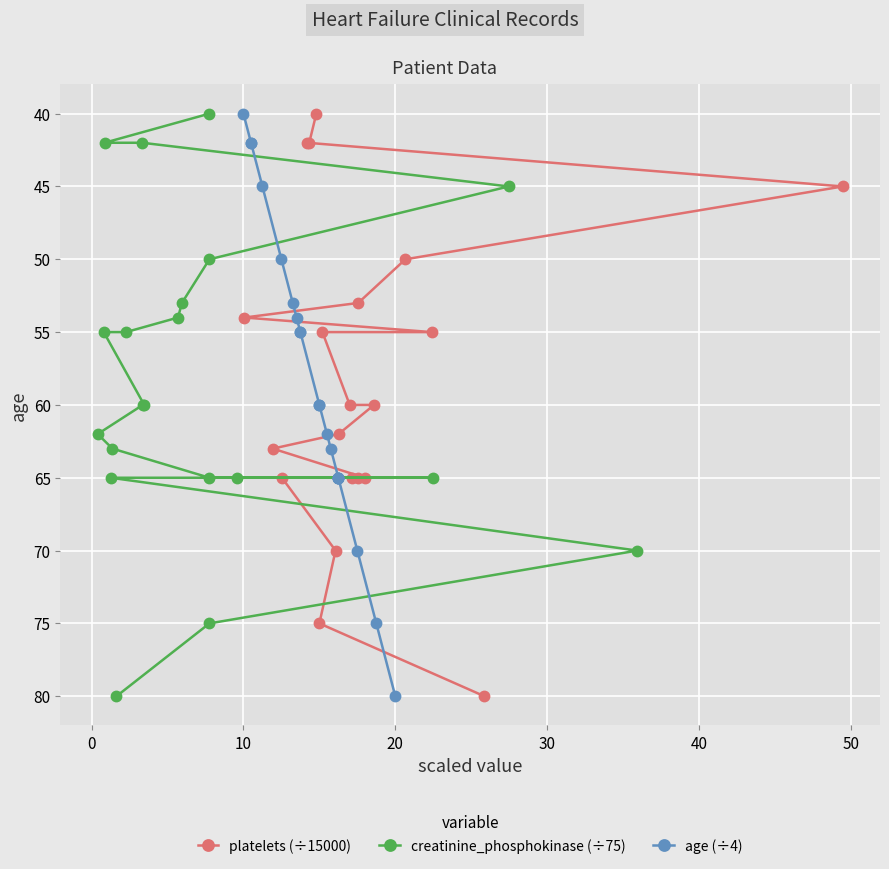

At 10, list the series in order from largest to smallest.

platelets (÷15000), creatinine_phosphokinase (÷75), age (÷4)